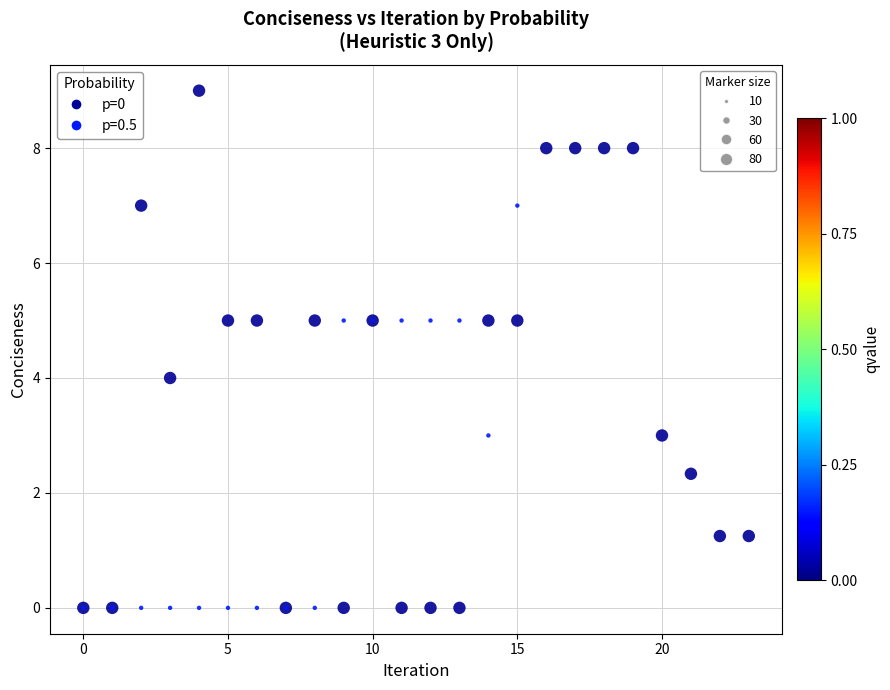

Which series reaches the maximum Y coordinate?

p=0